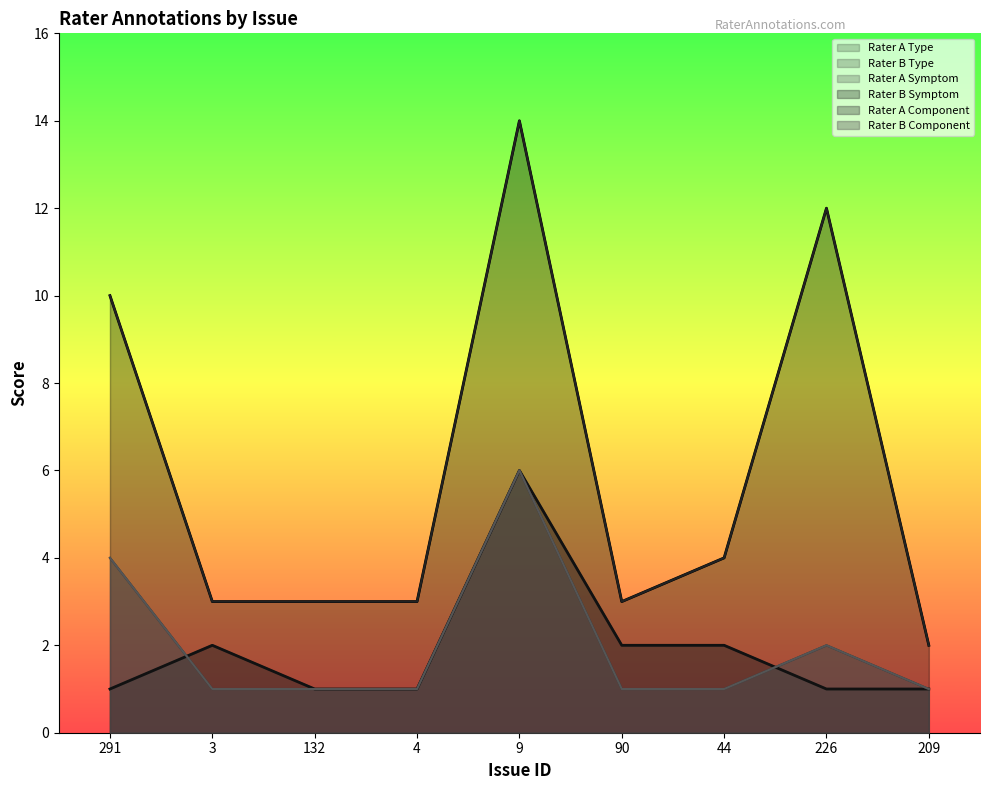

Which has a higher value, 9 or 209?

9